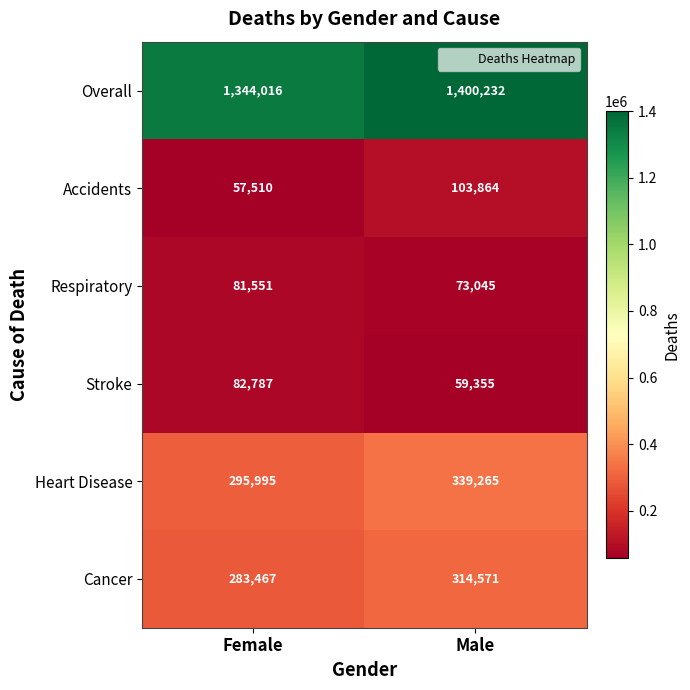

True or false: Heart Disease has a value of 123319 at Male.

False